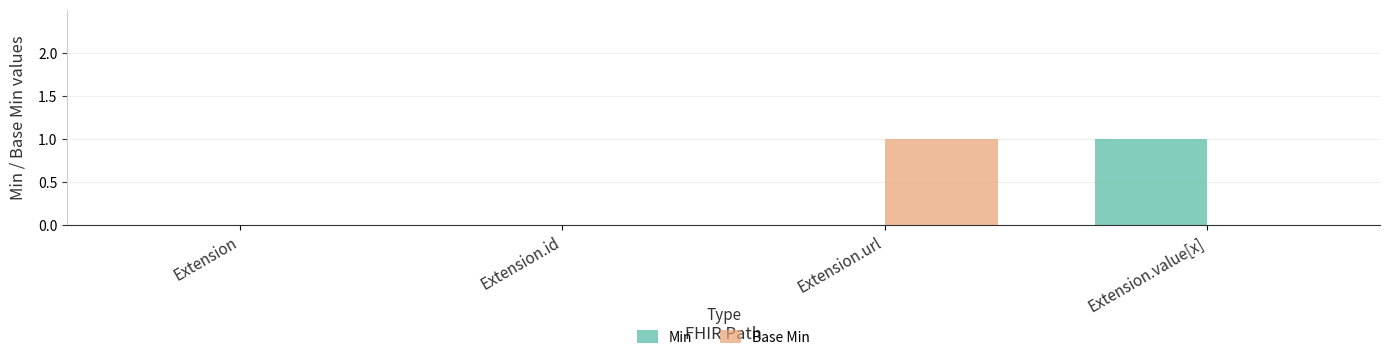

Count the number of data series in this chart.

2